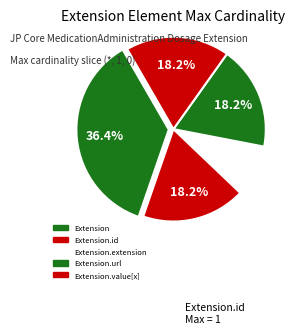

To the nearest percent, what is the average slice percentage?

20%